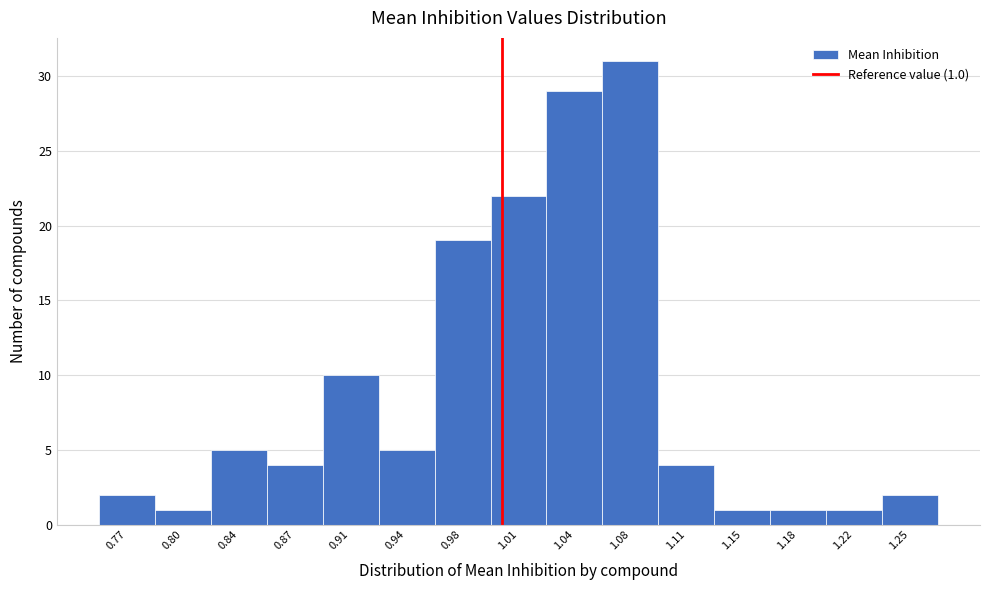

Which range on the x-axis has the tallest bar?

1.060 to 1.095